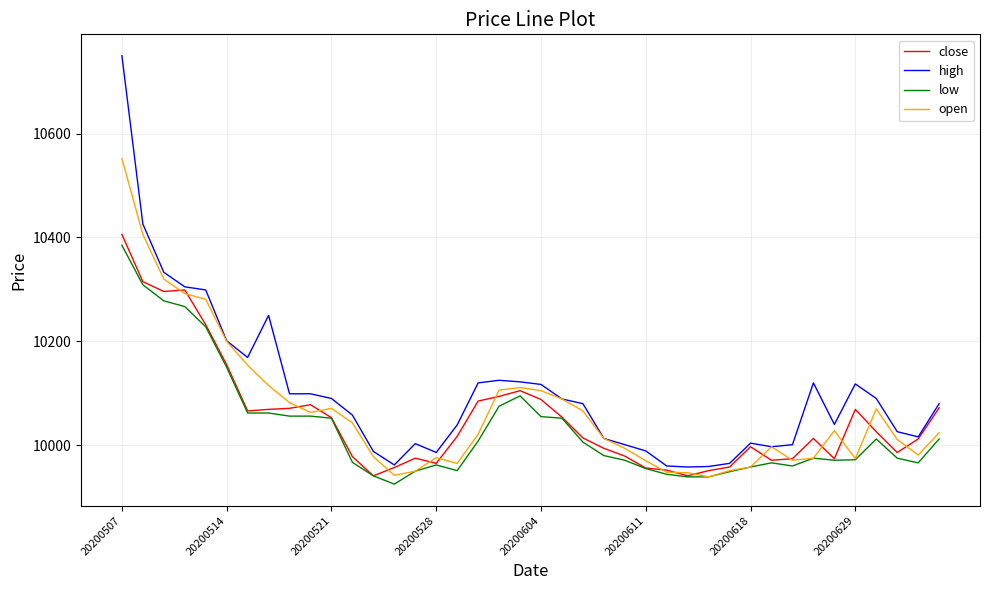

What is the smallest value displayed?

9925